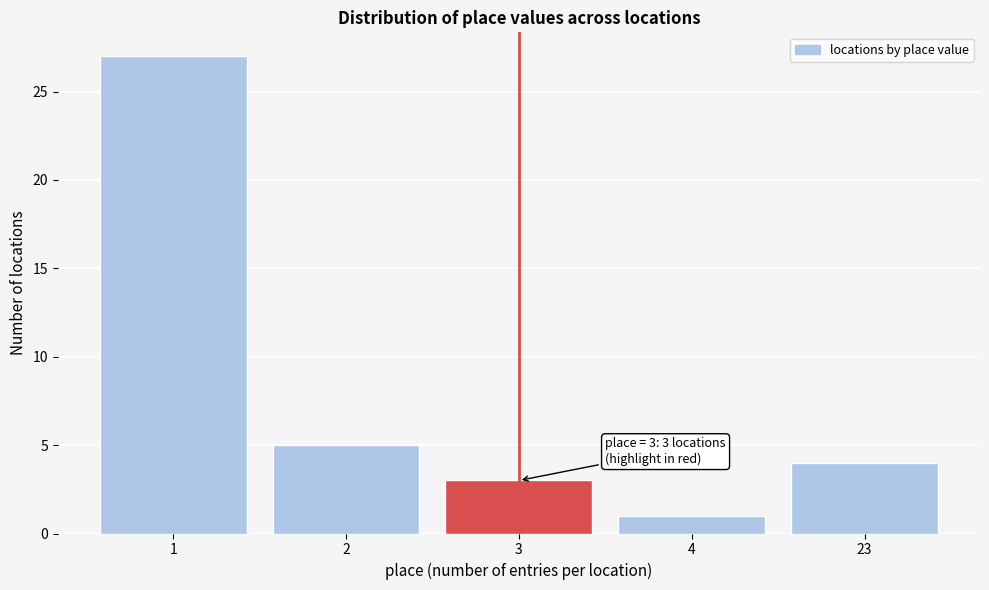

Reading left to right, what are all the values shown in this chart?

27	5	3	1	4